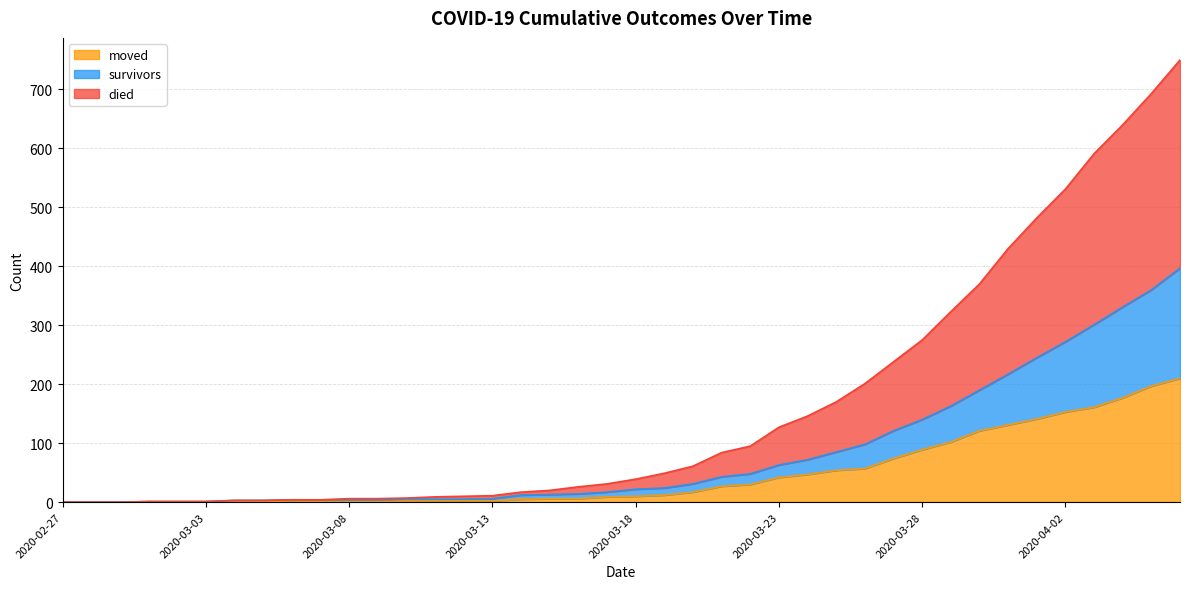

True or false: survivors and moved intersect in this chart.

False